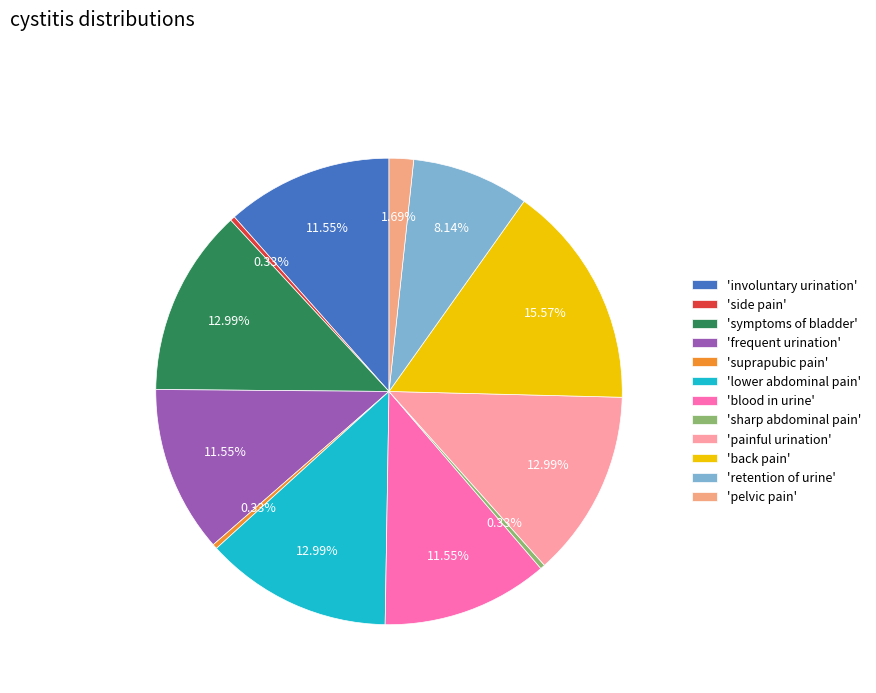

Count the number of slices in the pie.

12